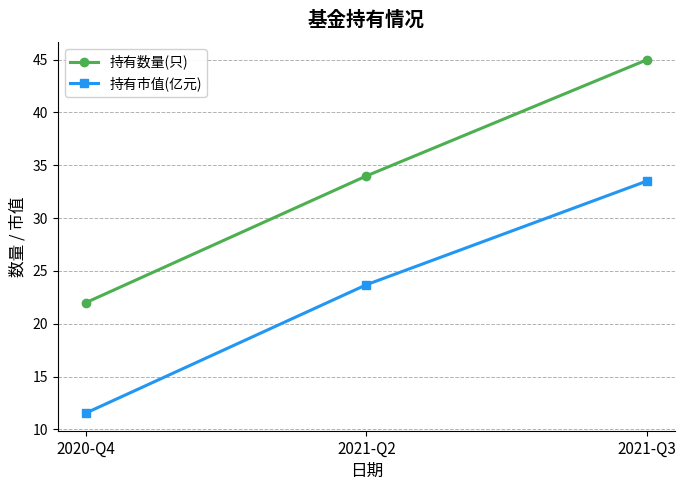

Is the value of 持有数量(只) at 2020-Q4 greater than the value of 持有市值(亿元) at 2021-Q3?

No